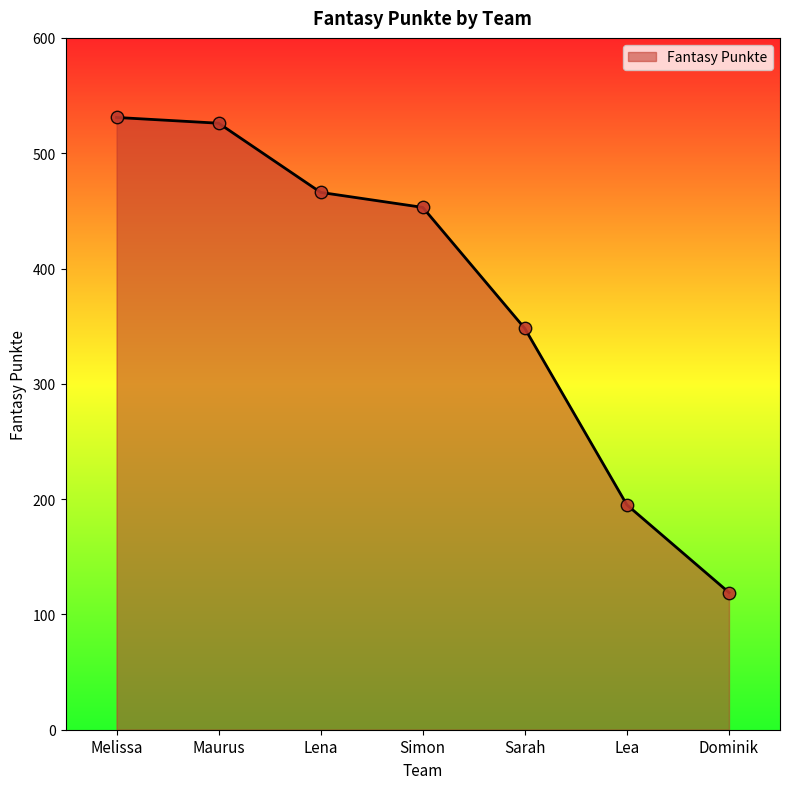

Between Sarah and Lena, which is larger?

Lena